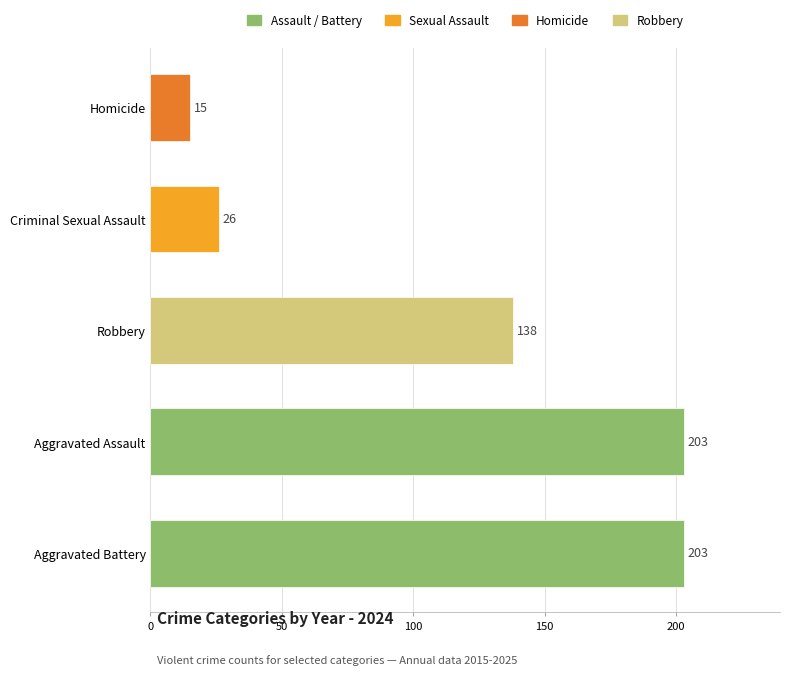

At which label is the value closest to 109?

Robbery